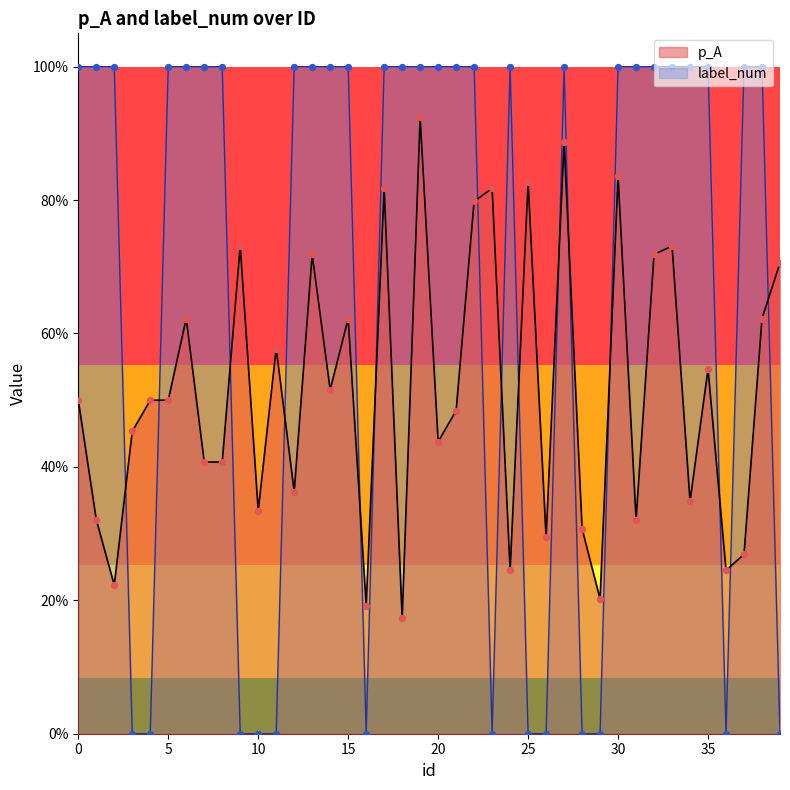

Which series contains the lowest Y value?

label_num